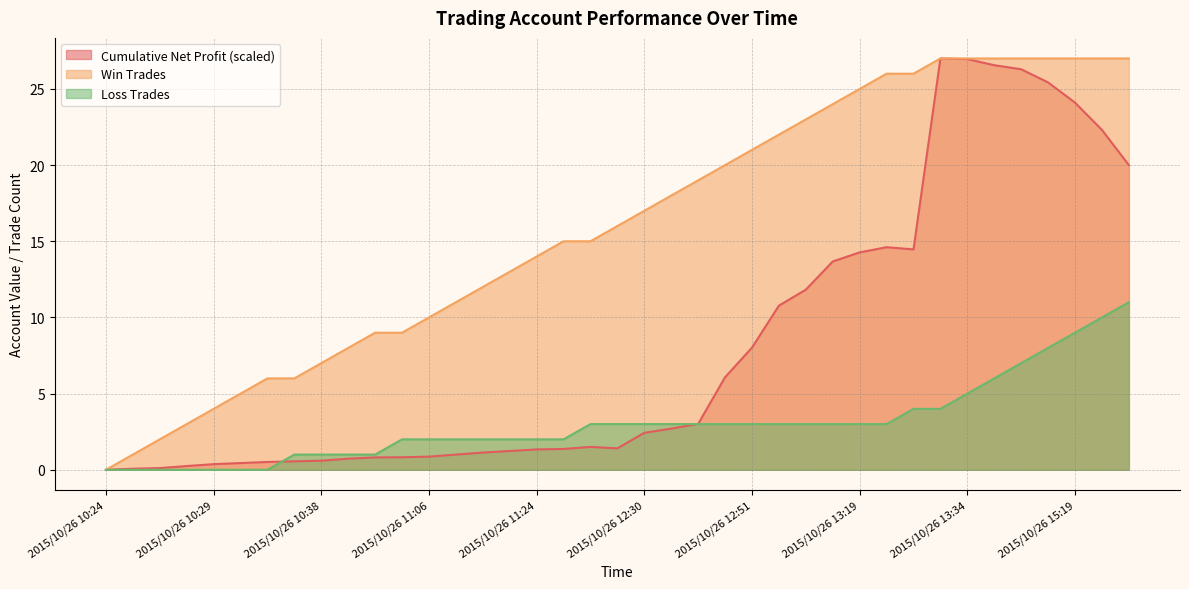

What is the difference between the highest and lowest values at 2015/10/26 10:27?

3.0